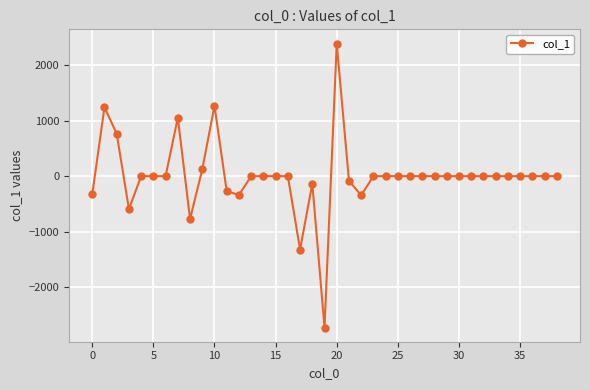

What is the smallest value displayed?

-2721.9